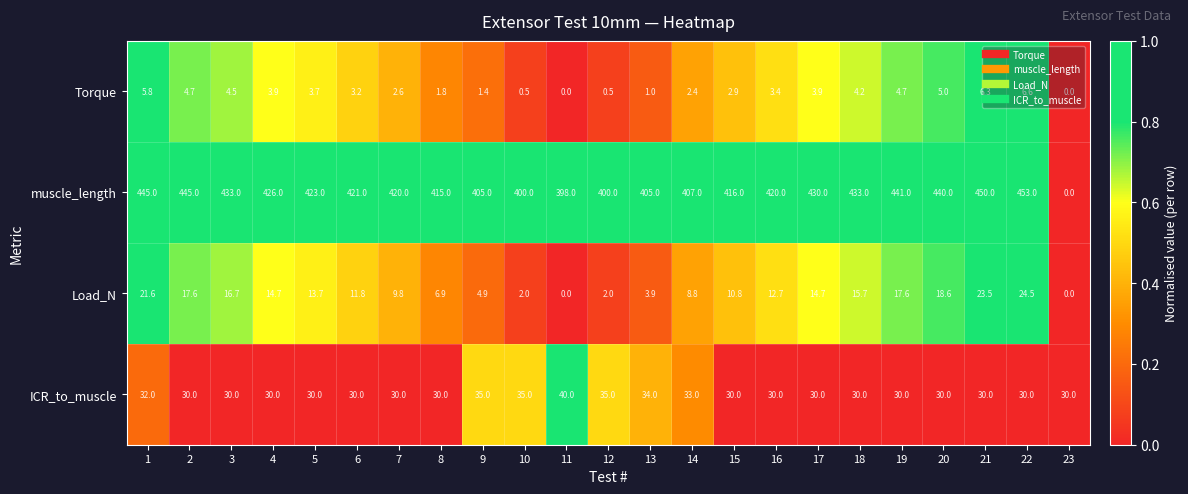

Where is Torque nearest to the value 3?

15